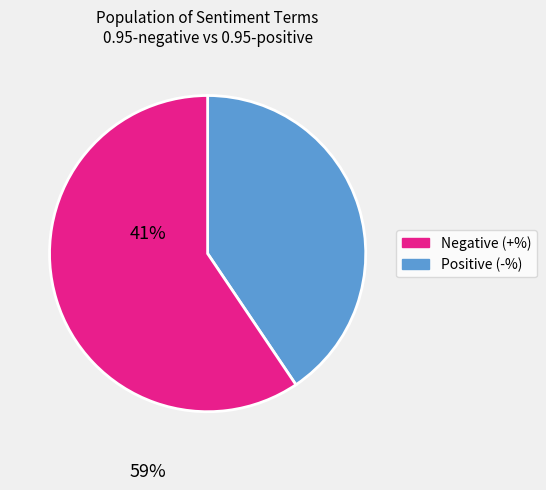

Does any single category account for the majority?

Yes